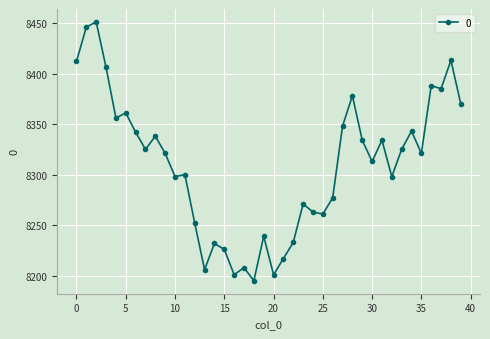

What is the greatest value displayed?

8451